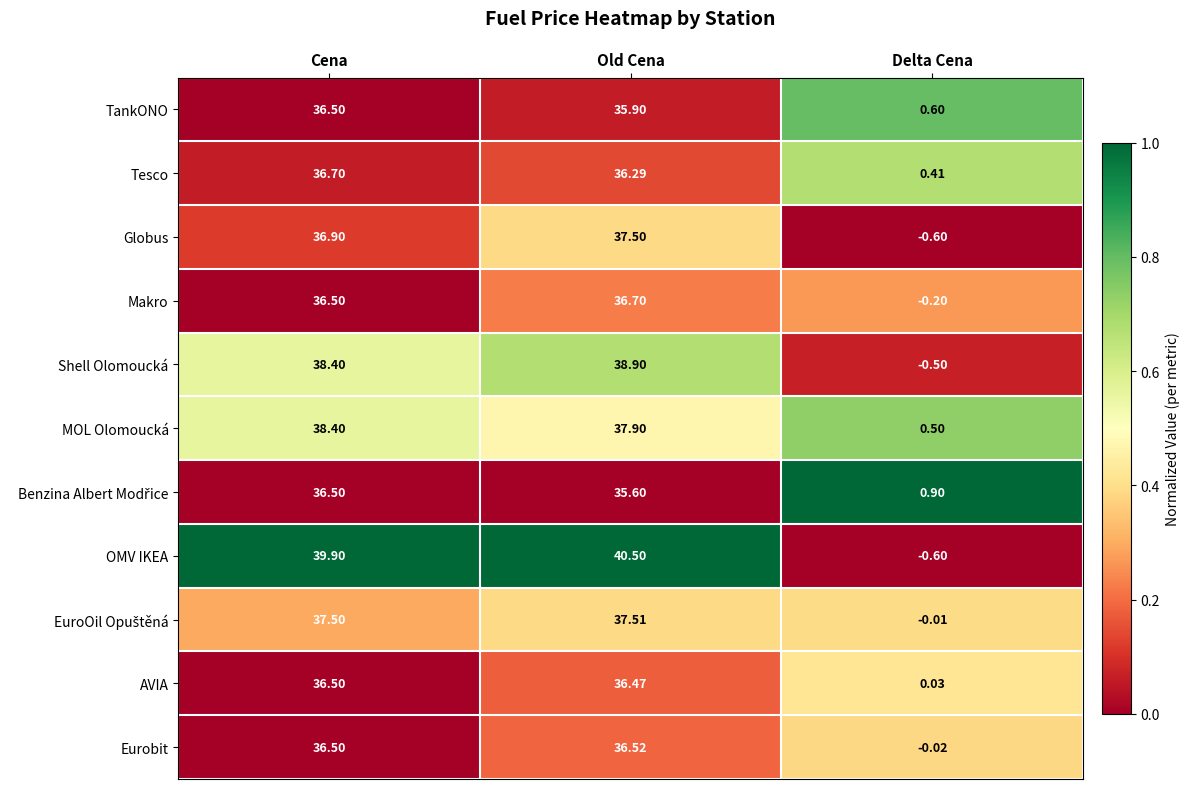

Which series has the largest total across all categories?

OMV IKEA